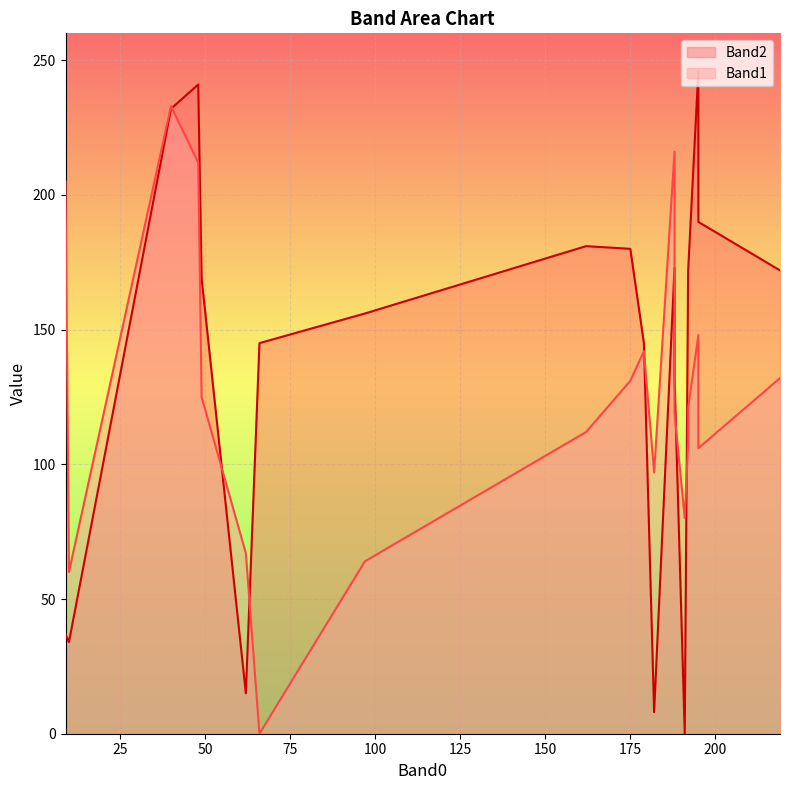

How many lines are shown in the chart?

2